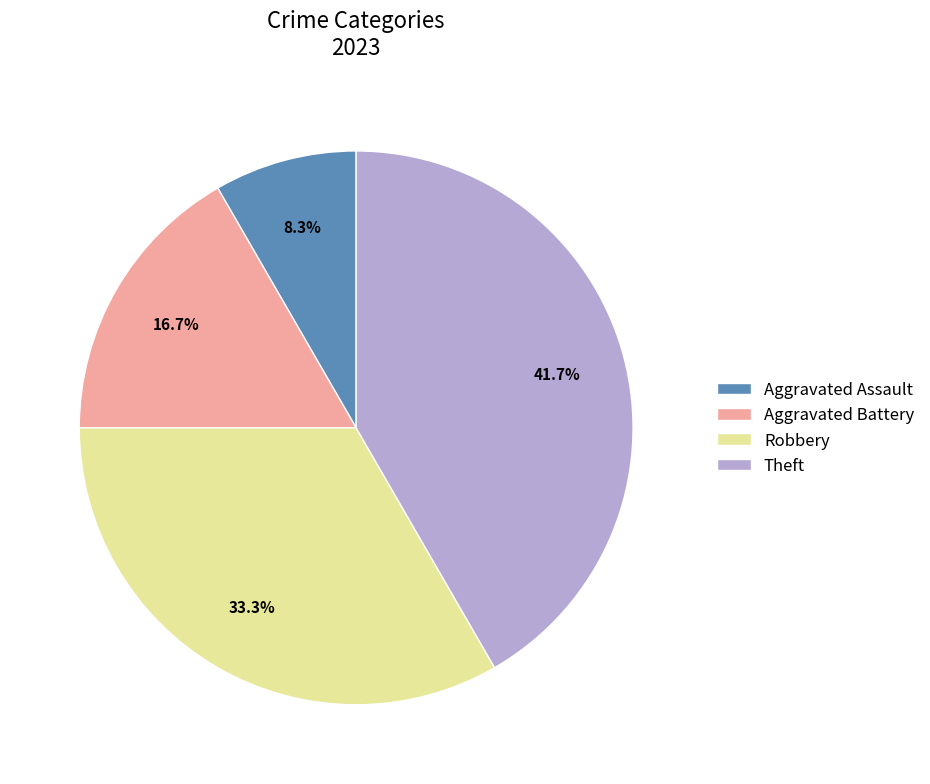

How many slices are in this pie chart?

4